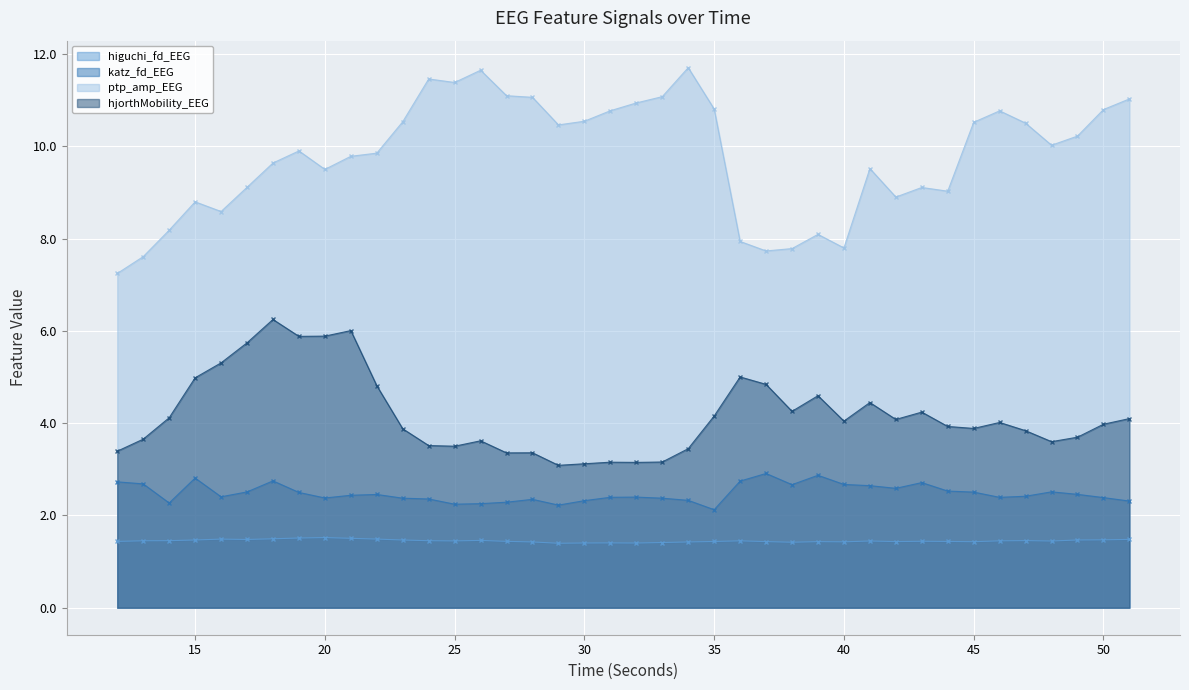

What is the lowest value of the hjorthMobility_EEG series?

3.1